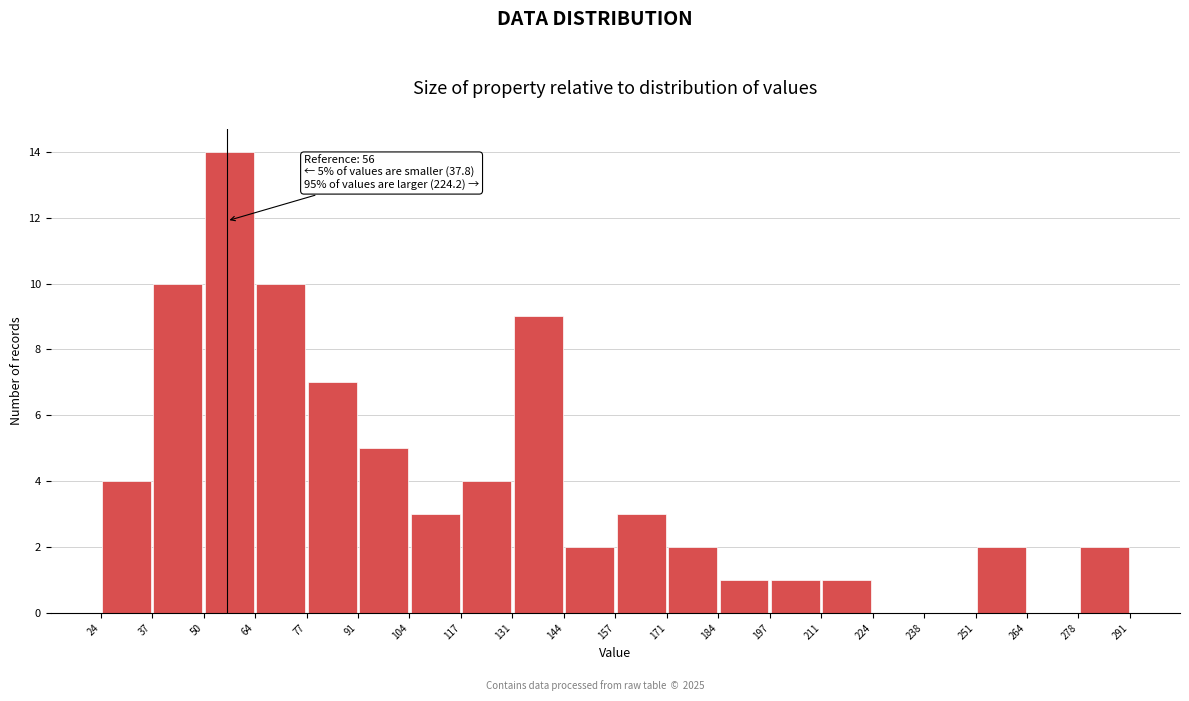

Which range on the x-axis has the tallest bar?

50 to 64